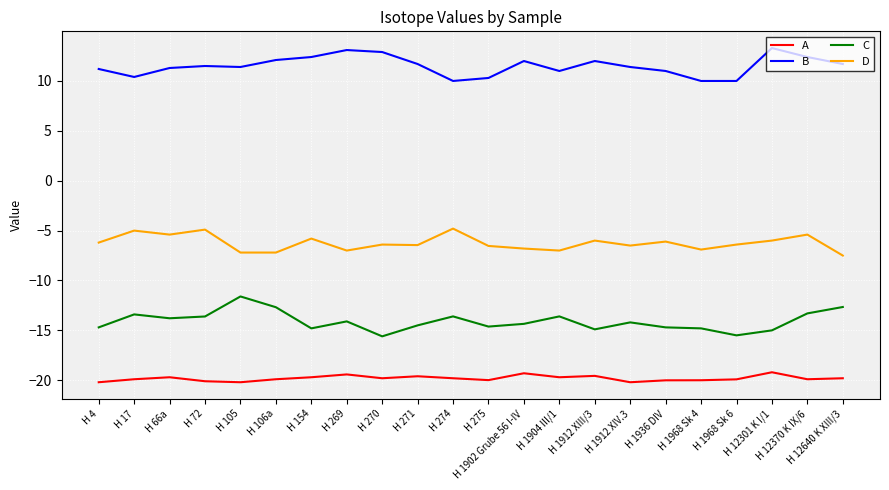

True or false: B and A intersect in this chart.

False